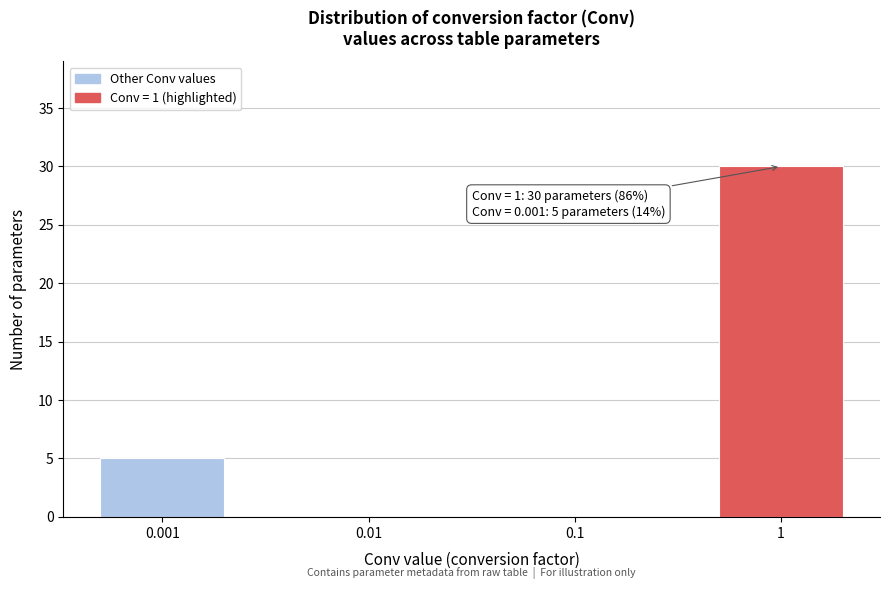

Reading left to right, what are all the values shown in this chart?

0.001=5	0.01=0	0.1=0	1=30